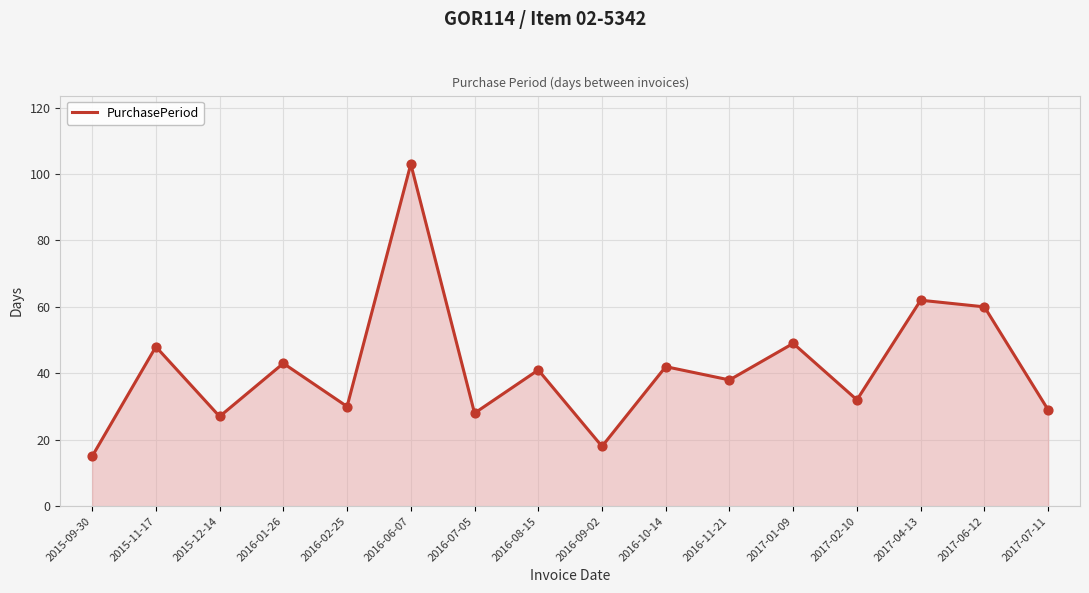

What is the ratio of the value at 2016-02-25 to the value at 2015-11-17?

0.6